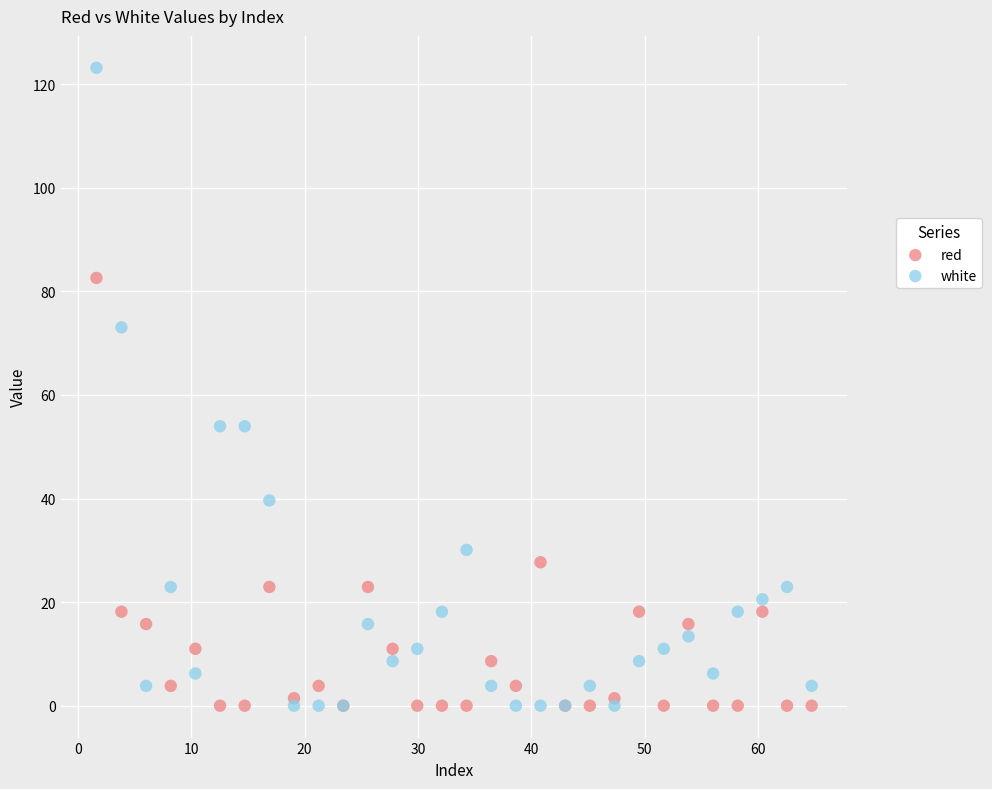

Which series reaches the maximum Y coordinate?

white